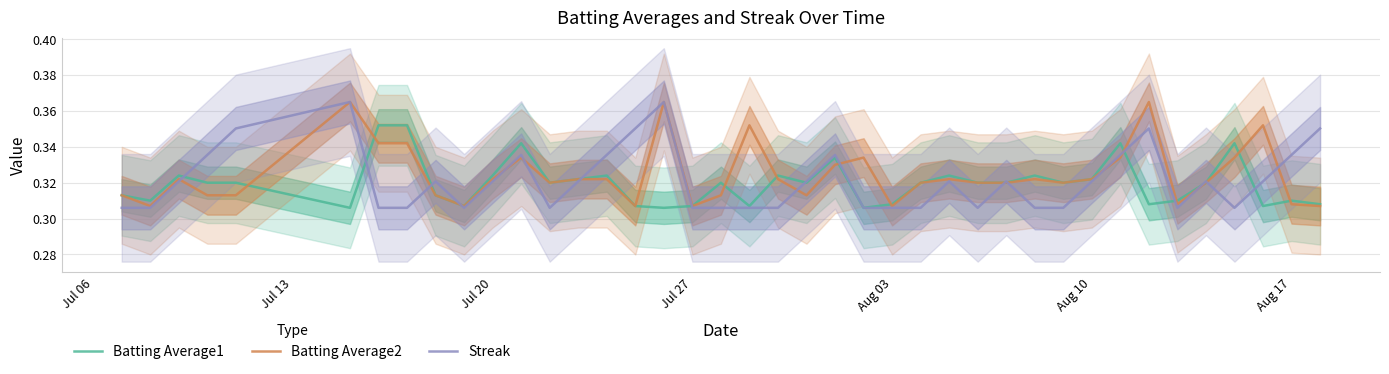

Rank the series by their average value, from lowest to highest.

Batting Average1, Streak, Batting Average2